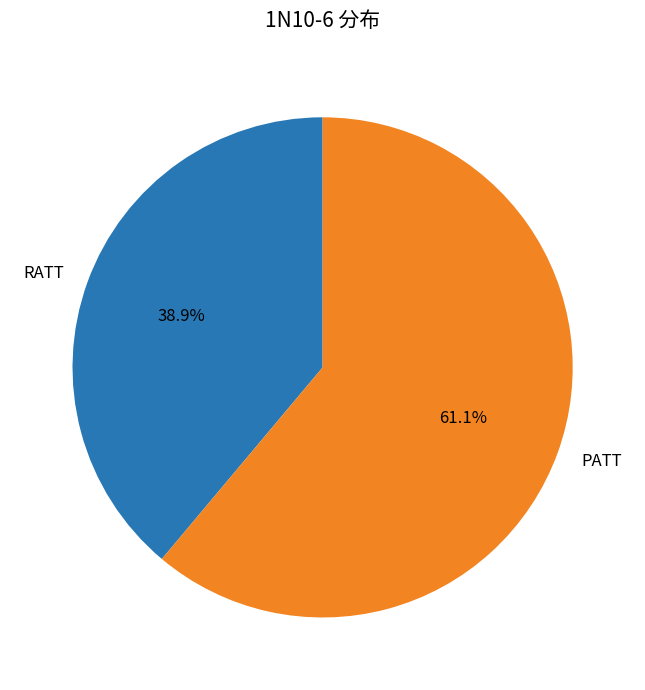

How many segments does this pie chart have?

2